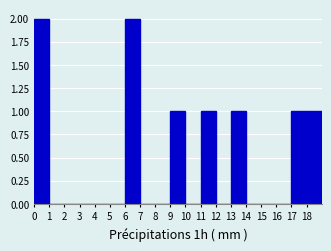

Reading left to right, transcribe this chart: for each bar, give the range it covers on the x-axis and its height. The values are not printed on the chart, so give them approximately, as read against the axis.

0 to 1: 2
1 to 2: 0
2 to 3: 0
3 to 4: 0
4 to 5: 0
5 to 6: 0
6 to 7: 2
7 to 8: 0
8 to 9: 0
9 to 10: 1
10 to 11: 0
11 to 12: 1
12 to 13: 0
13 to 14: 1
14 to 15: 0
15 to 16: 0
16 to 17: 0
17 to 18: 1
18 to 19: 1